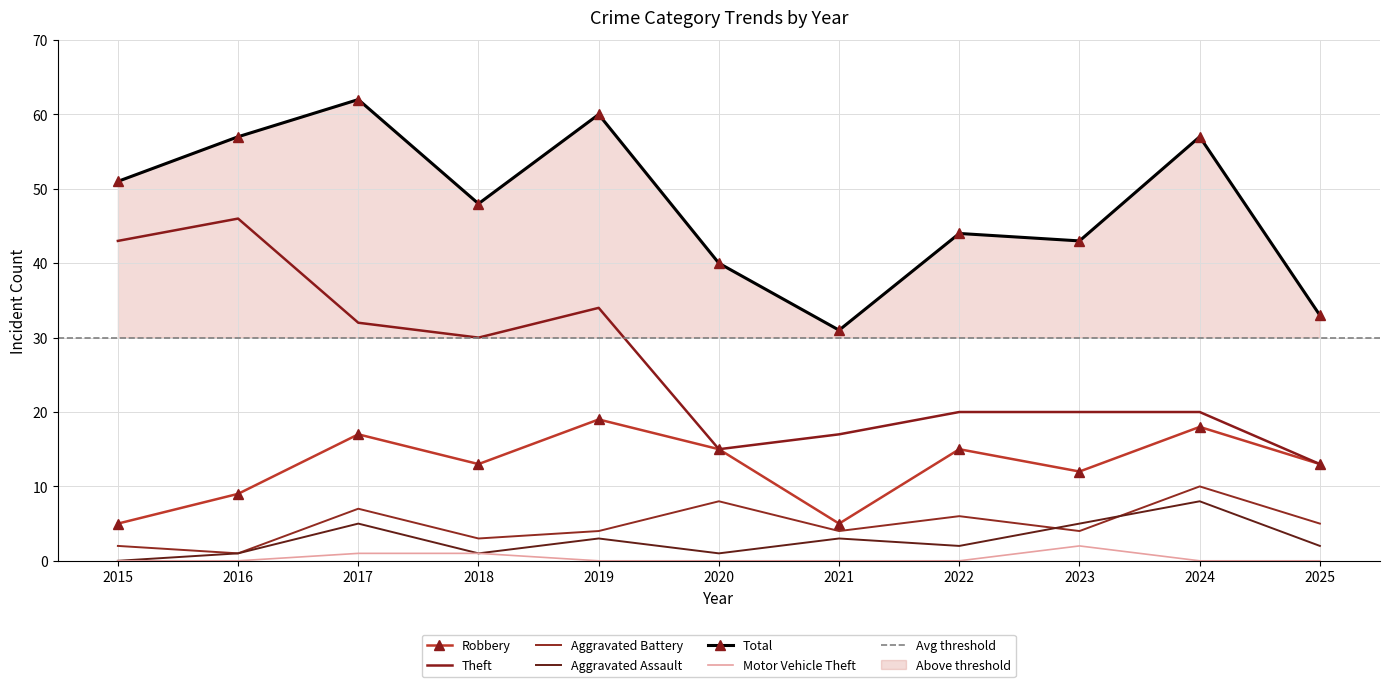

Which series has the largest range (max minus min)?

Theft